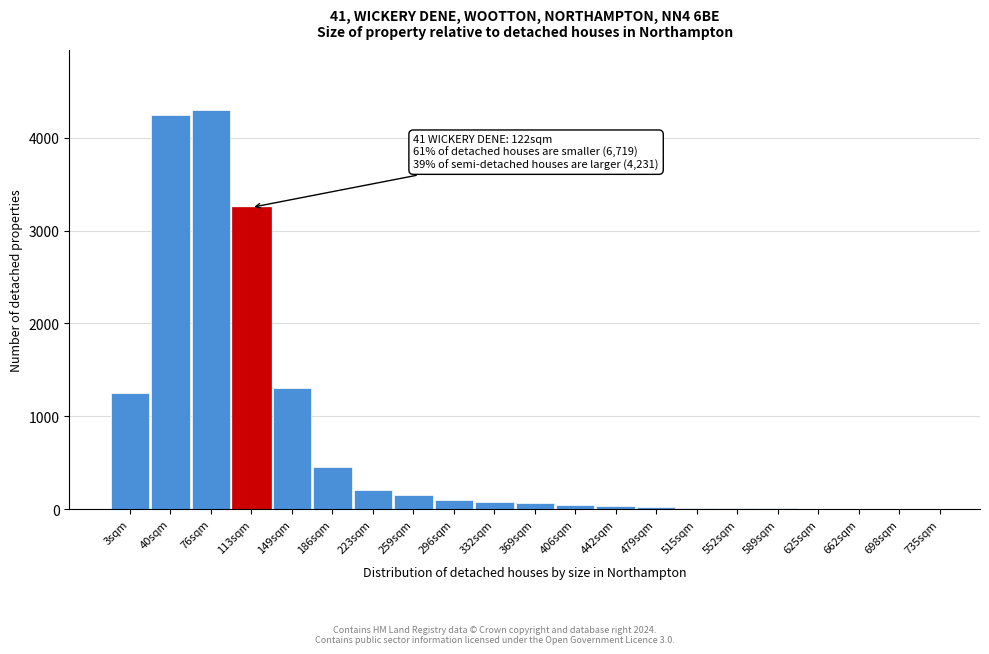

What is the approximate value at 296sqm?

100